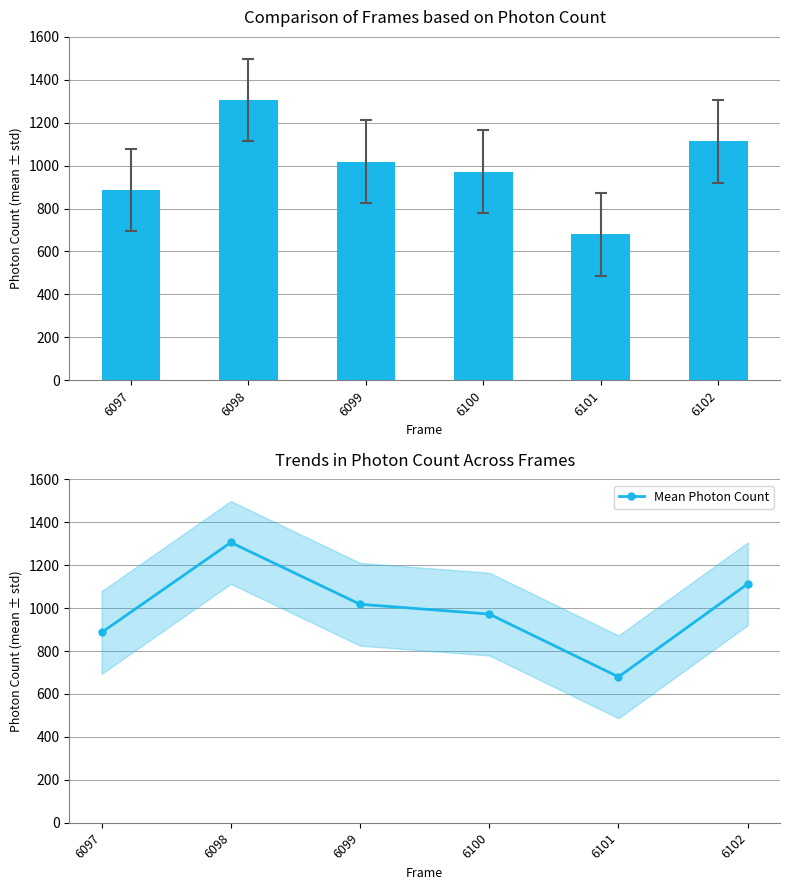

How many distinct data groups are displayed?

2